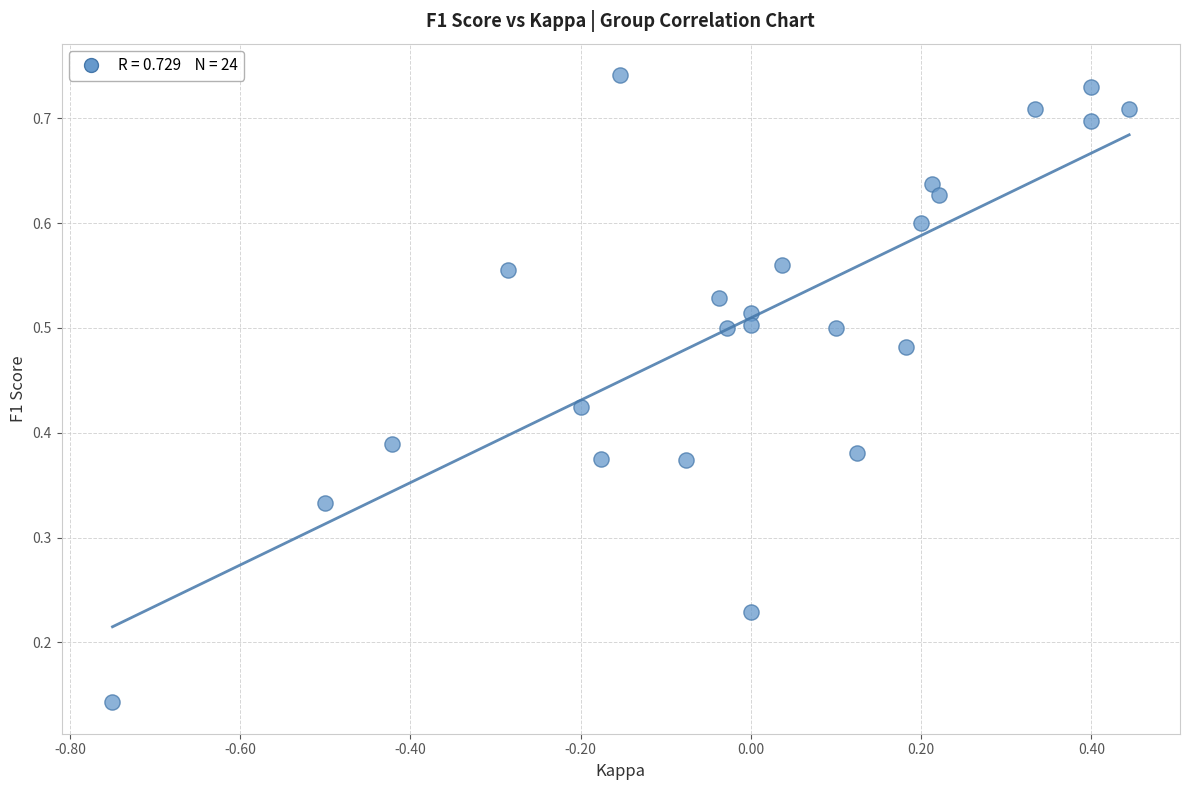

What is the range of X values (max minus min)?

1.2